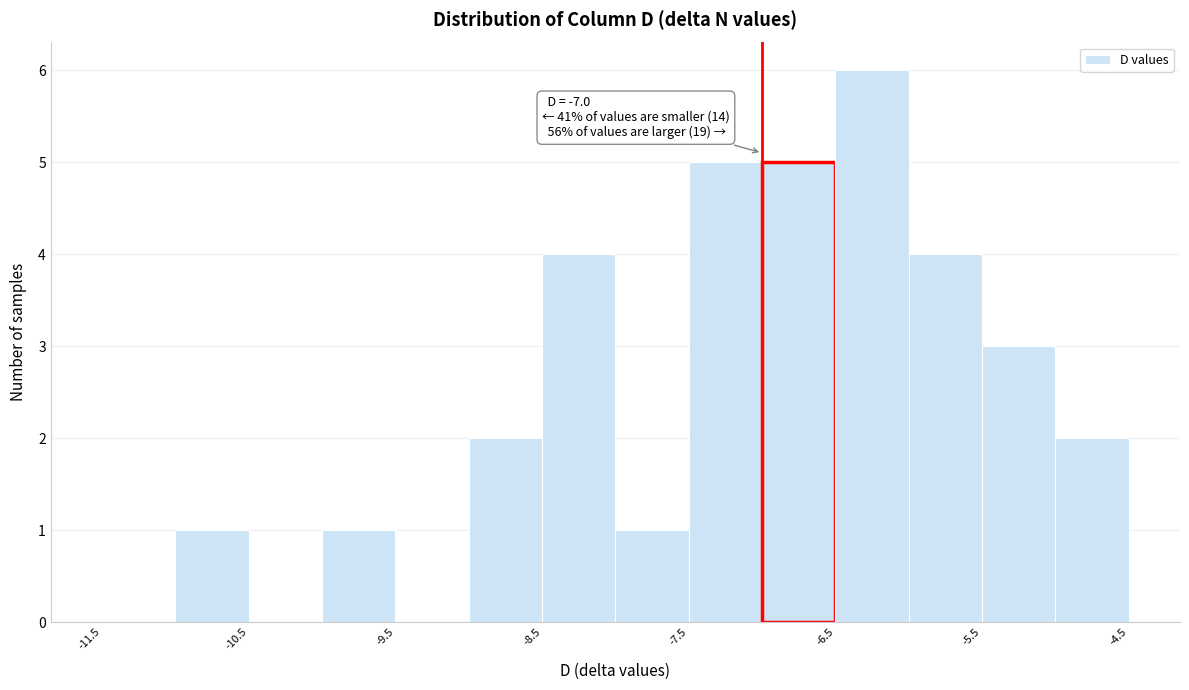

Over which range of the x-axis is the bar tallest?

-6.5 to -6.0